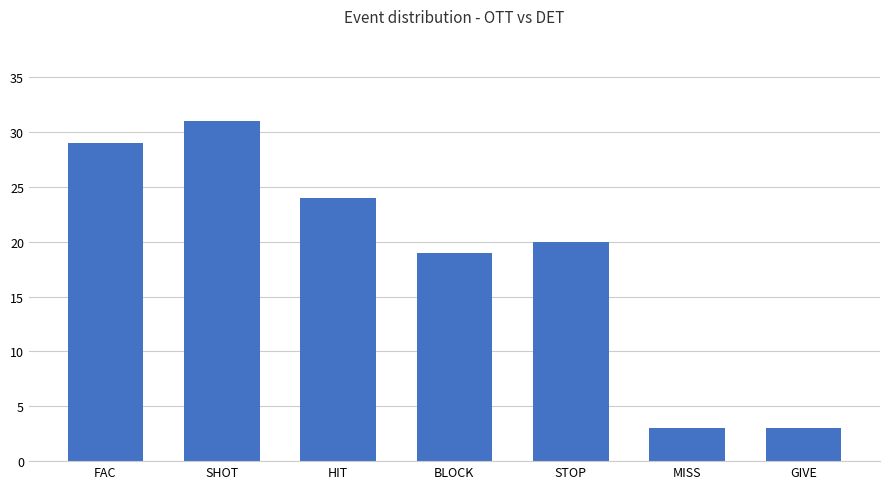

Between HIT and SHOT, which is larger?

SHOT